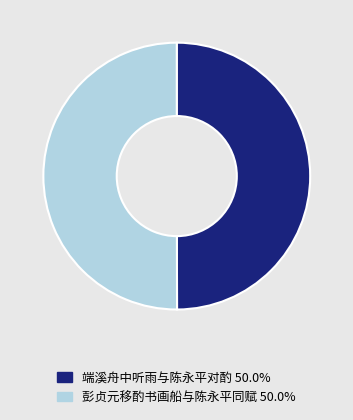

Approximately how many times larger is the value at 彭贞元移酌书画船与陈永平同赋 compared to 端溪舟中听雨与陈永平对酌?

1.0